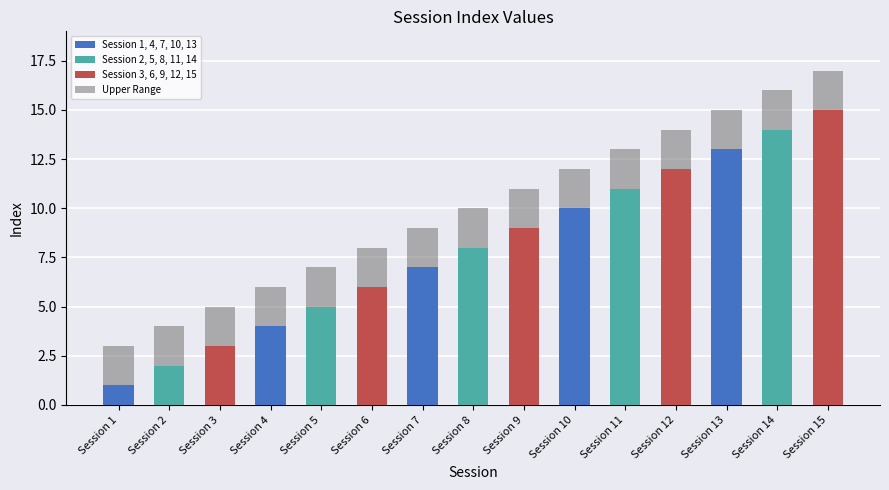

Reading left to right, extract all data points from this chart.

Session 1=1	Session 2=2	Session 3=3	Session 4=4	Session 5=5	Session 6=6	Session 7=7	Session 8=8	Session 9=9	Session 10=10	Session 11=11	Session 12=12	Session 13=13	Session 14=14	Session 15=15